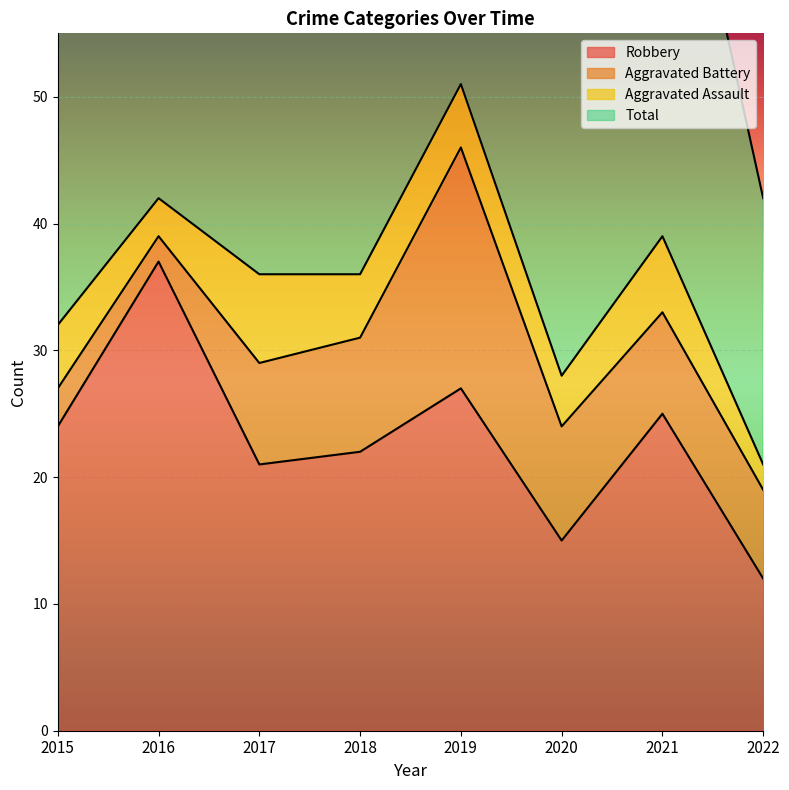

What is the minimum value for Robbery?

12